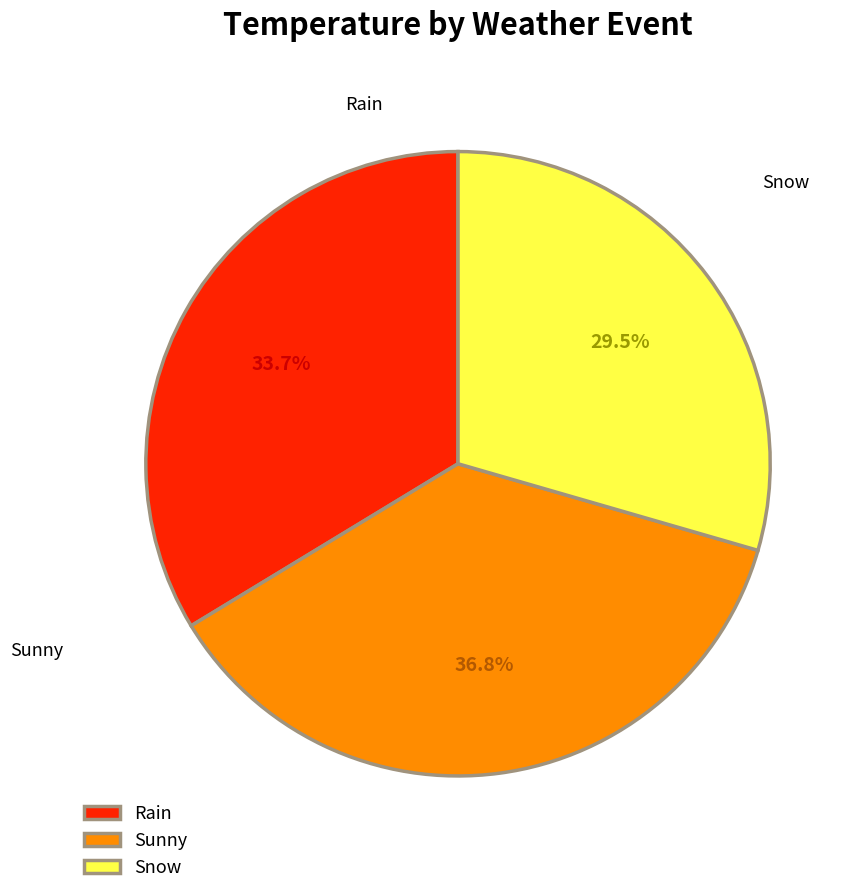

Is it true that Rain is 21% of the pie?

False